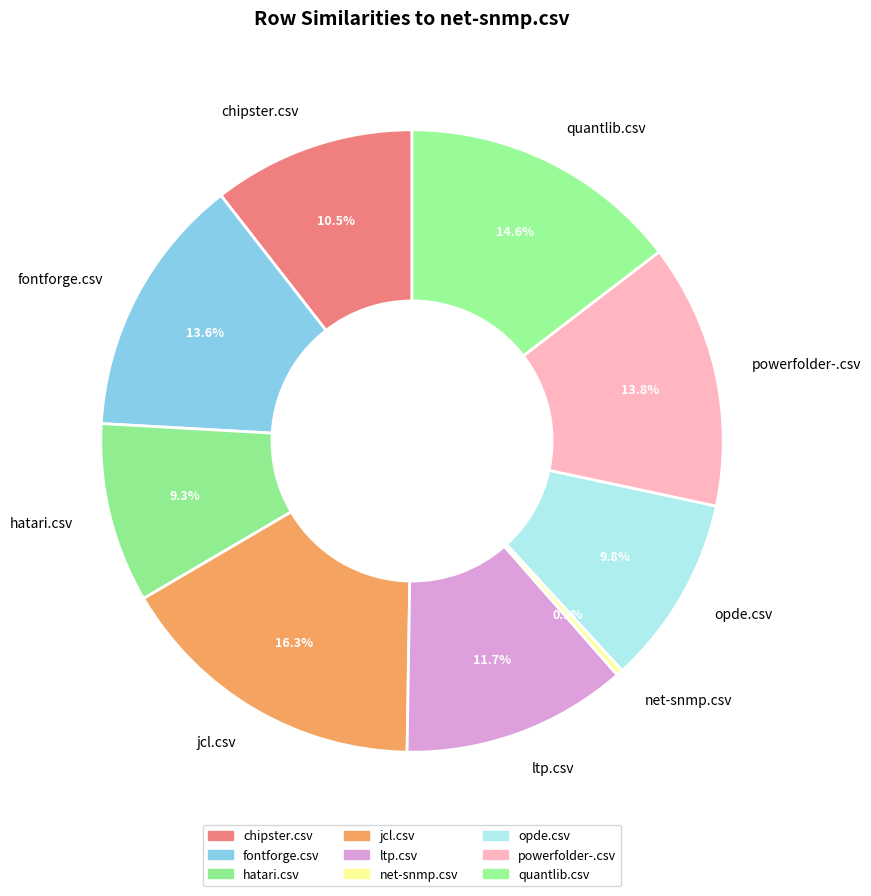

Does powerfolder-.csv represent more than half of the total?

No